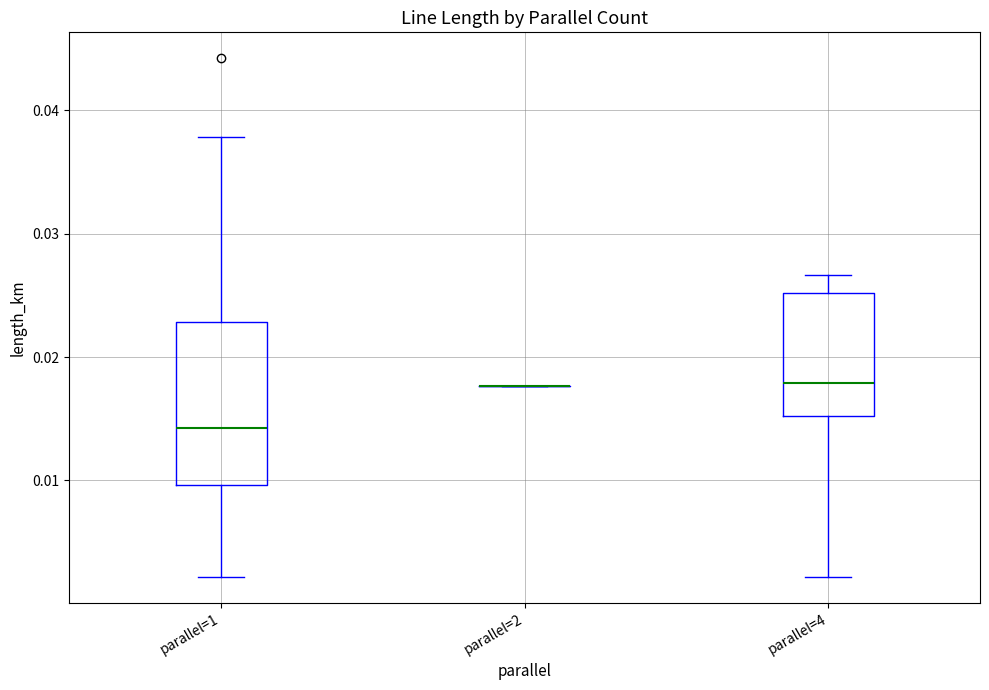

Reading left to right, transcribe this box plot: for each box, give where its median line is, the range the box spans, and where its two whiskers end, as read against the y-axis. The values are not printed on the chart, so give them approximately, as read against the axis.

parallel=1: median 0.014, box 0.010 to 0.023, whiskers 0.002 to 0.038
parallel=2: box collapsed to a line at 0.018, whiskers 0.018 to 0.018
parallel=4: median 0.018, box 0.015 to 0.025, whiskers 0.002 to 0.027